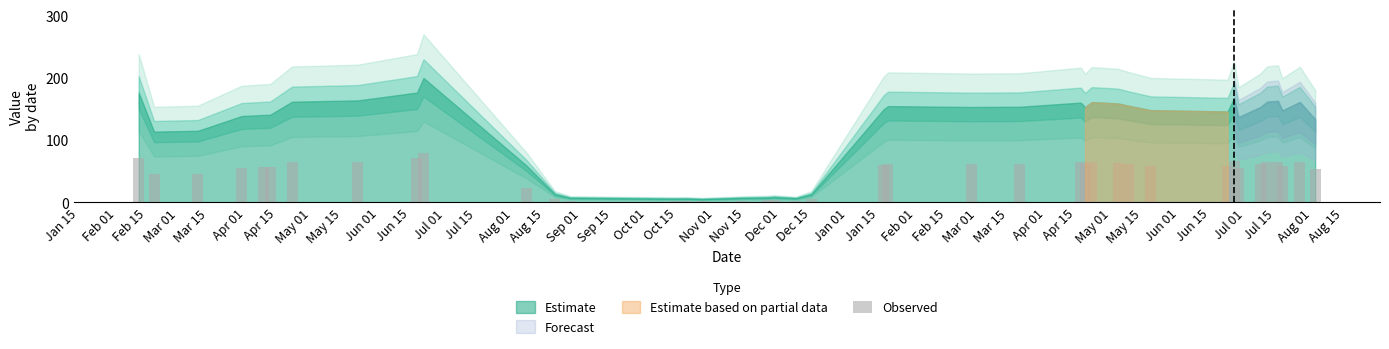

What is the maximum value shown in the chart?

80.0